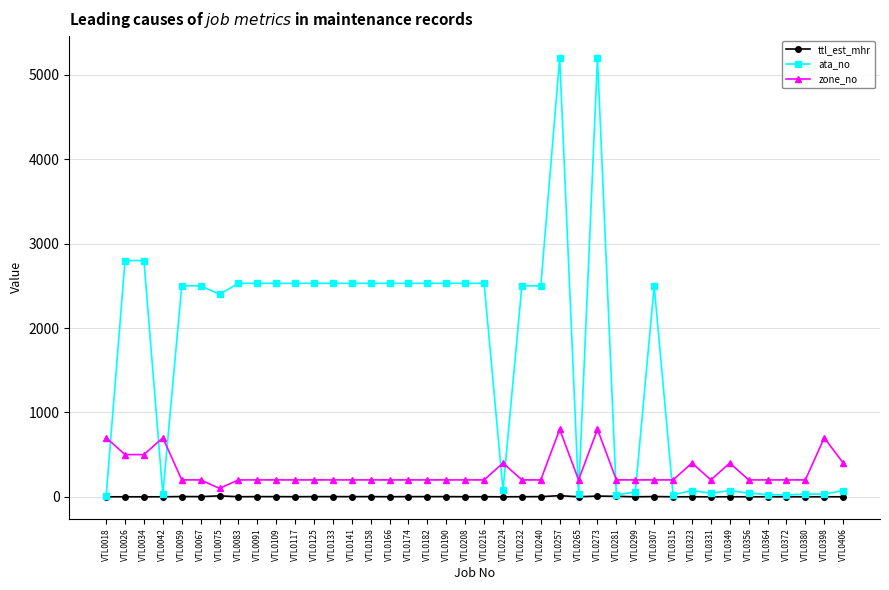

Rank the series by their maximum value, from highest to lowest.

ata_no, zone_no, ttl_est_mhr